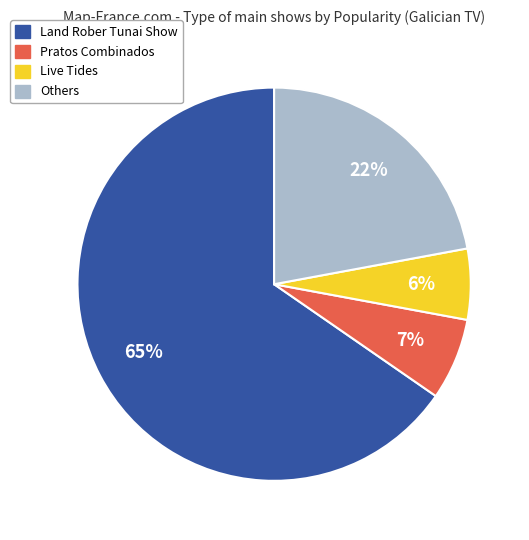

Count the number of slices in the pie.

4